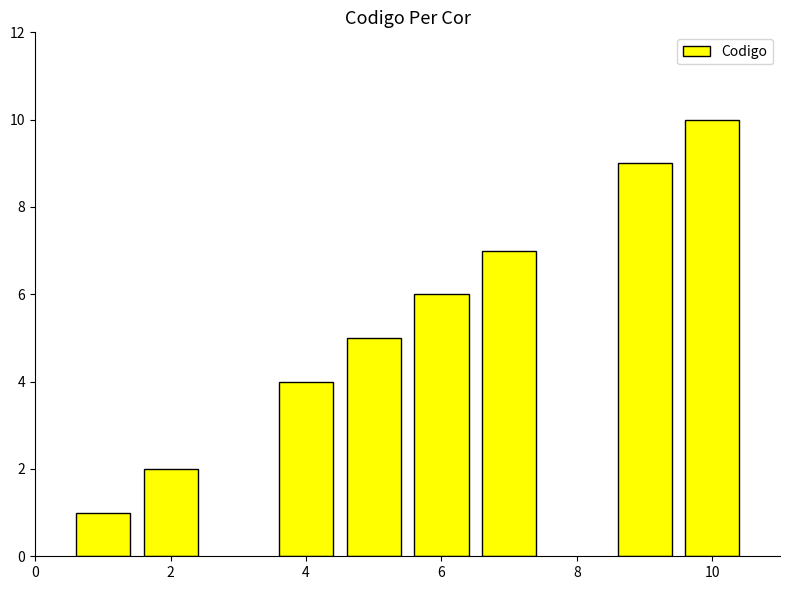

What is the average value?

6